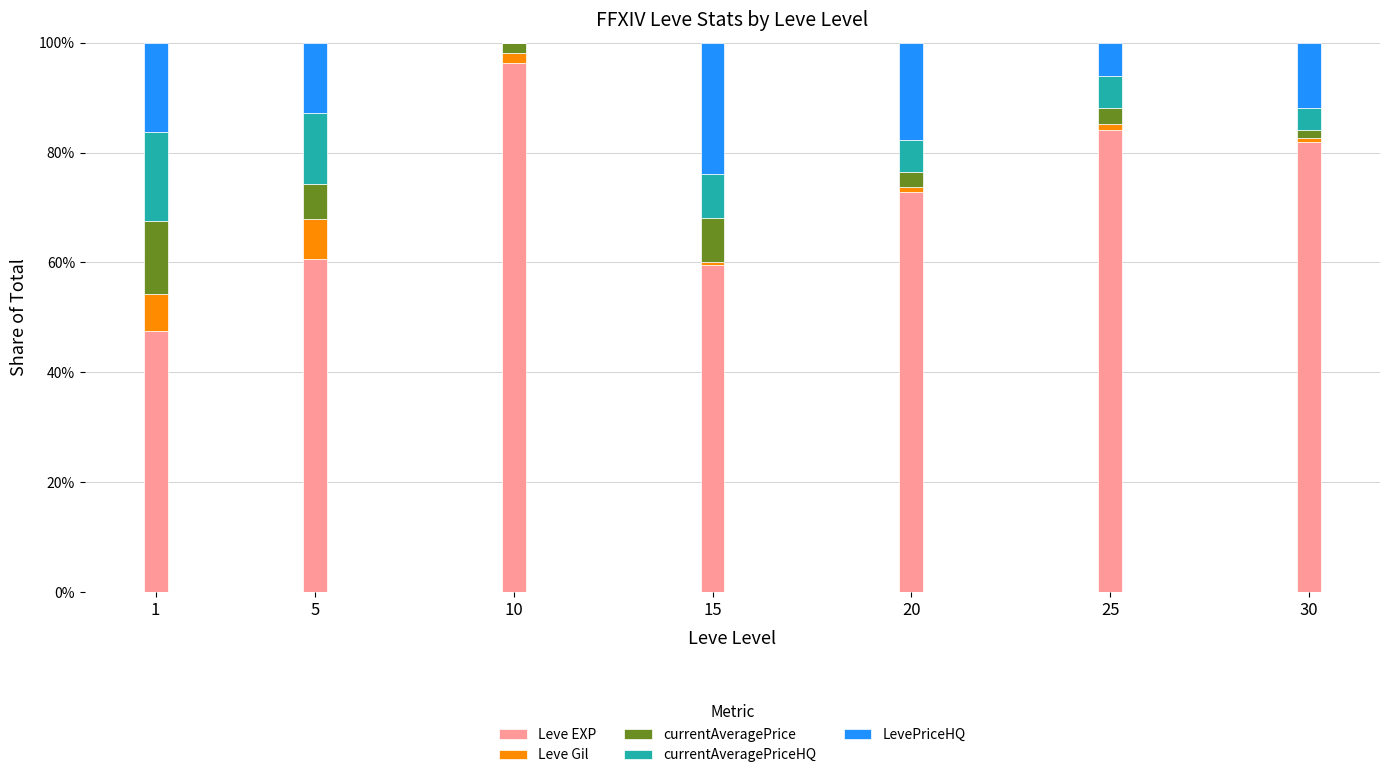

Where is LevePriceHQ nearest to the value 0?

10